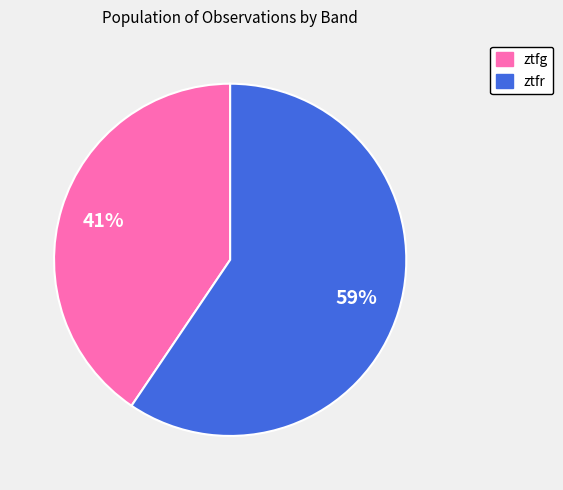

What percentage is the ztfr slice, to the nearest percent?

59%